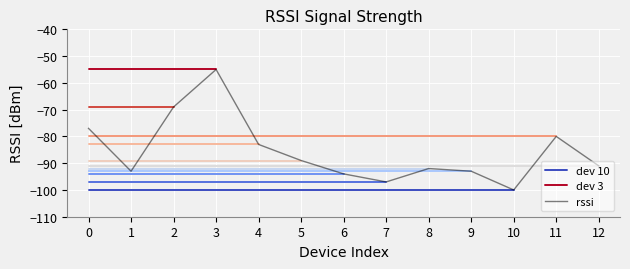

How many values are below -91?

6